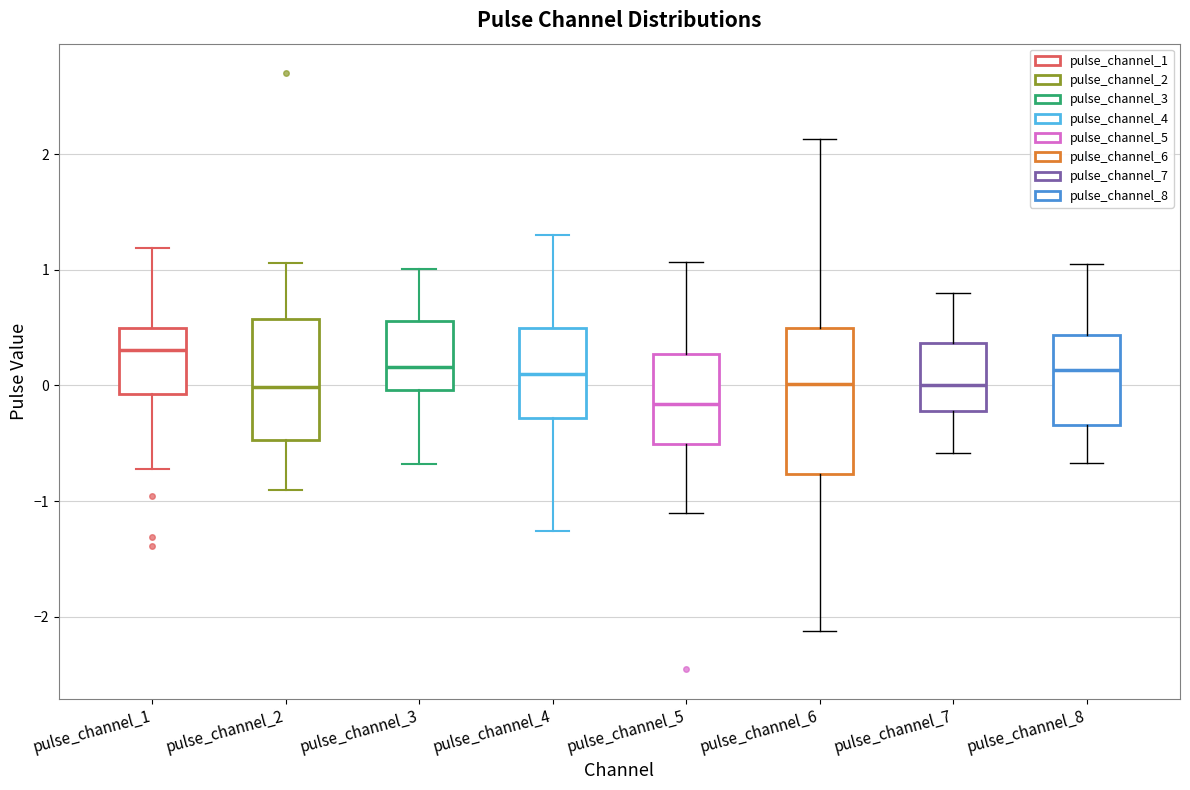

Which box is the tallest, from its lower edge to its upper edge?

pulse_channel_6